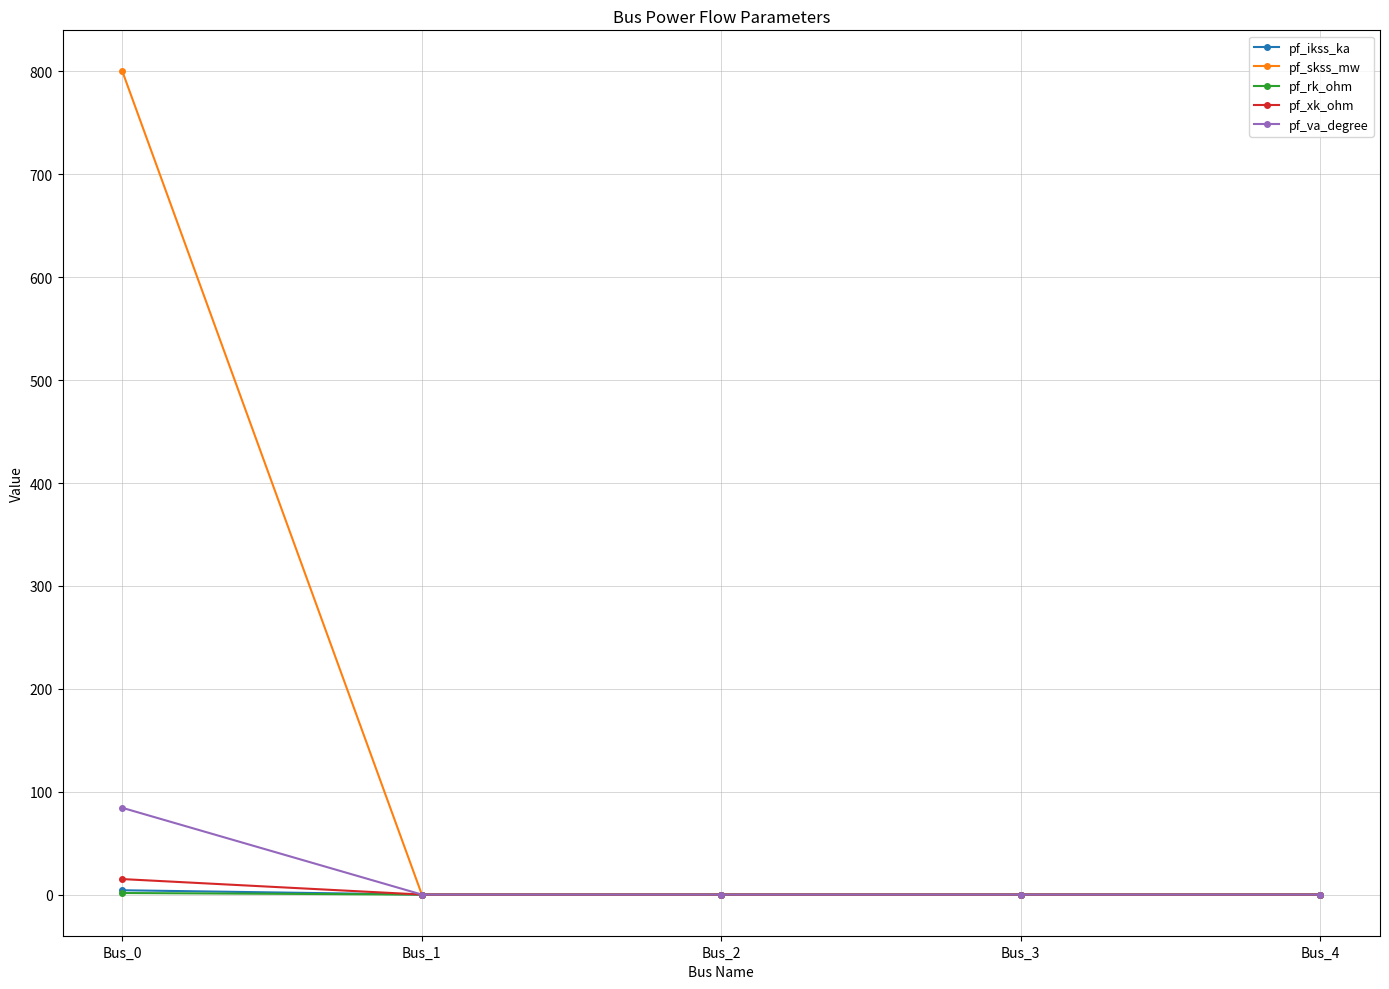

Which series has the largest total across all categories?

pf_skss_mw